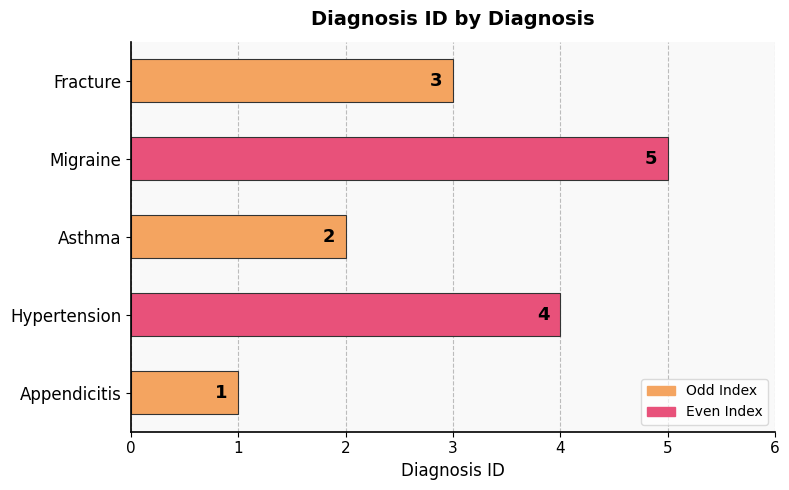

Which label corresponds to the largest value in the chart?

Migraine